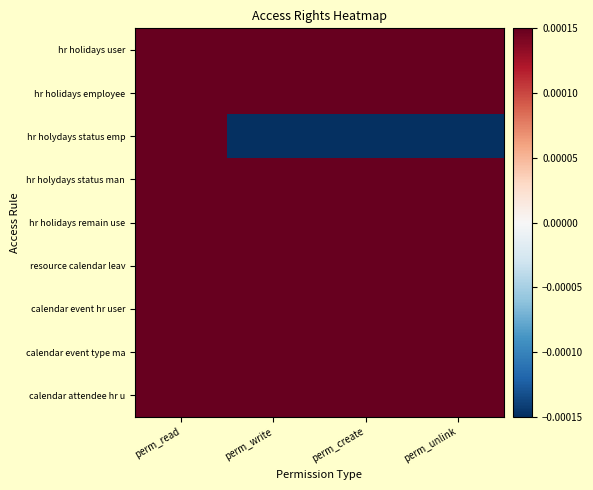

Which series has the widest spread of values?

hr holydays status emp